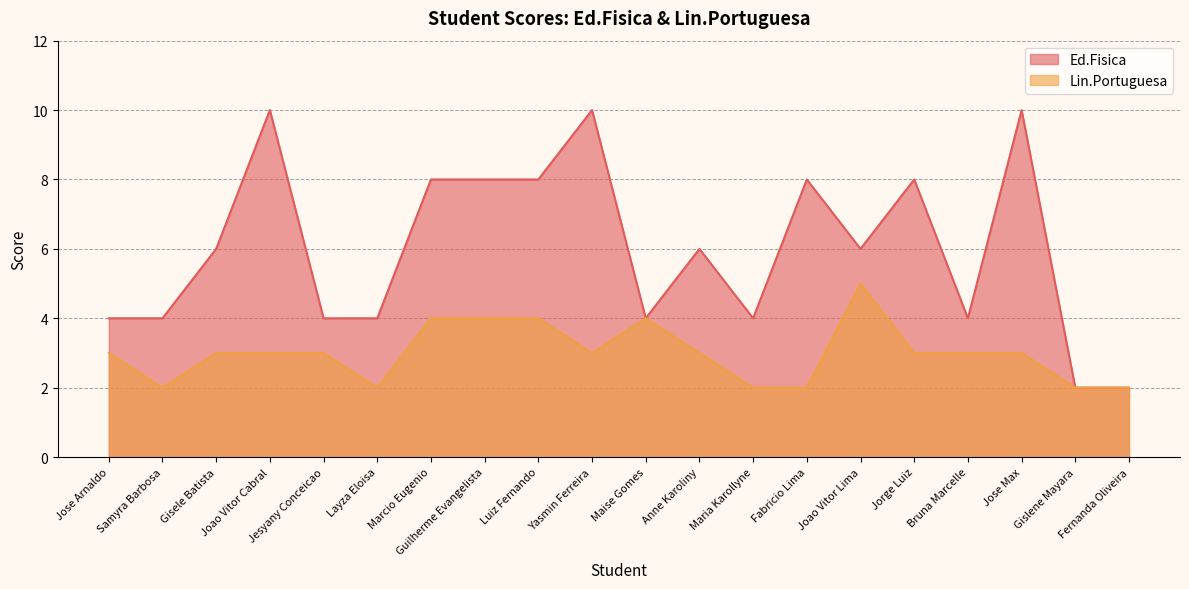

What is the spread (max minus min) of values at Layza Eloisa?

2